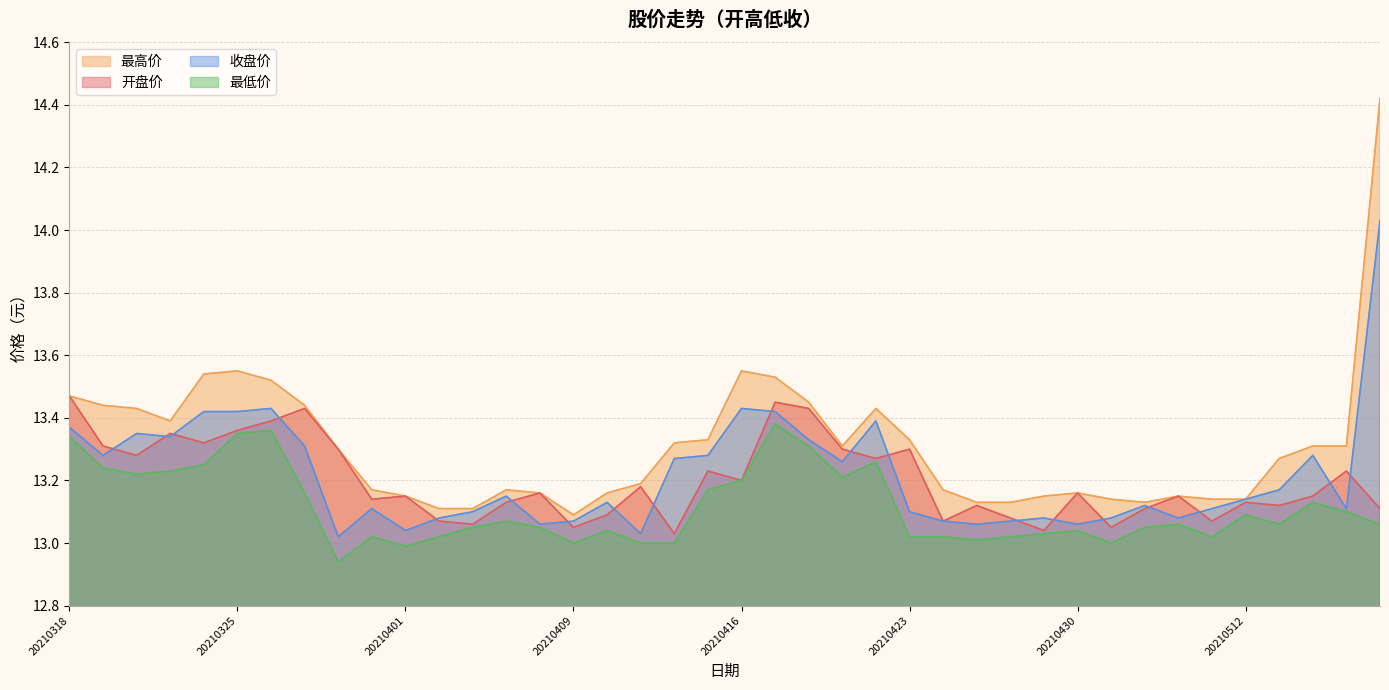

What is the smallest value displayed?

12.9